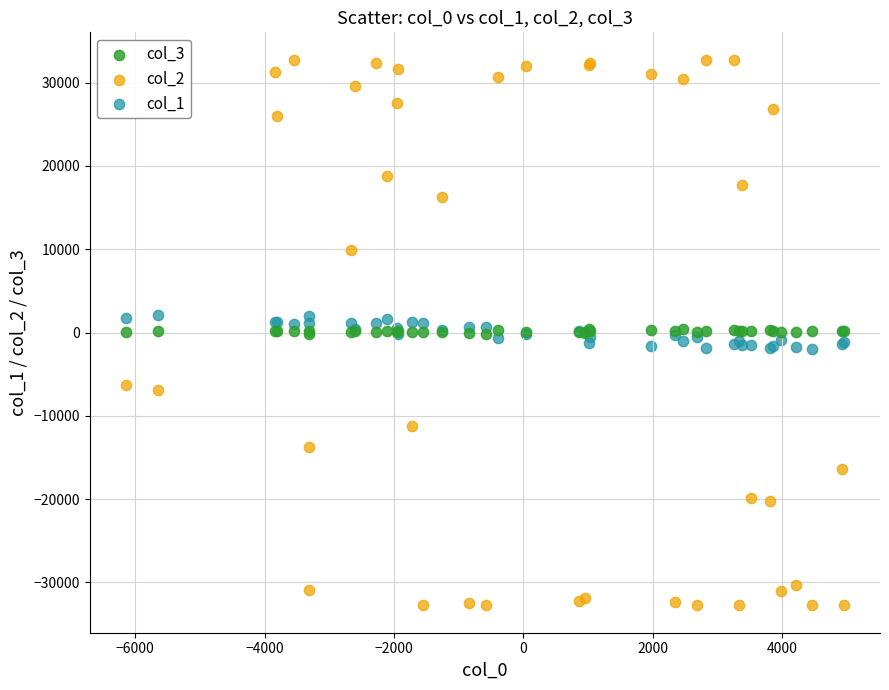

Which series reaches the minimum Y coordinate?

col_2